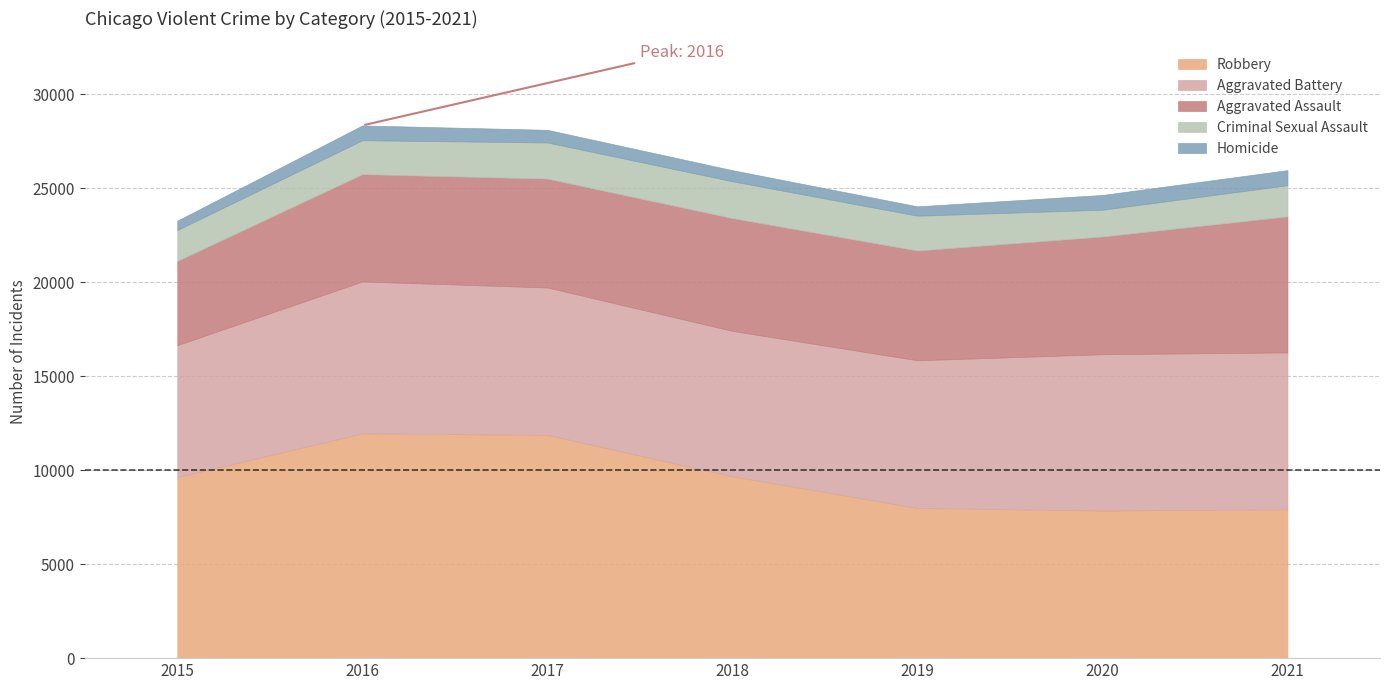

What is the total value across all series at 2017?

28114